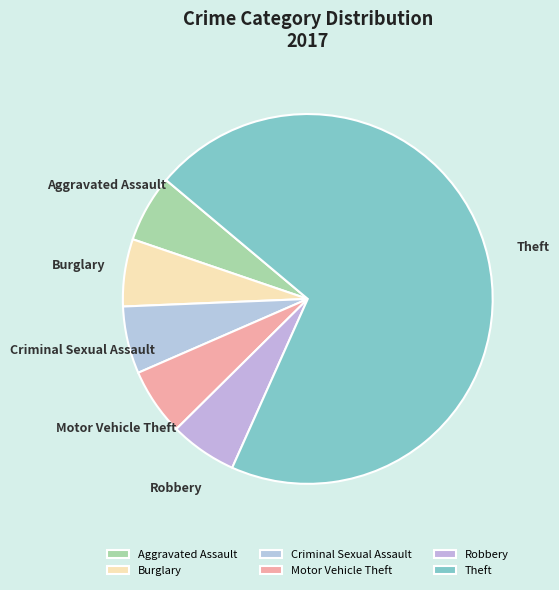

Do Motor Vehicle Theft and Criminal Sexual Assault together represent more than half of the pie?

No